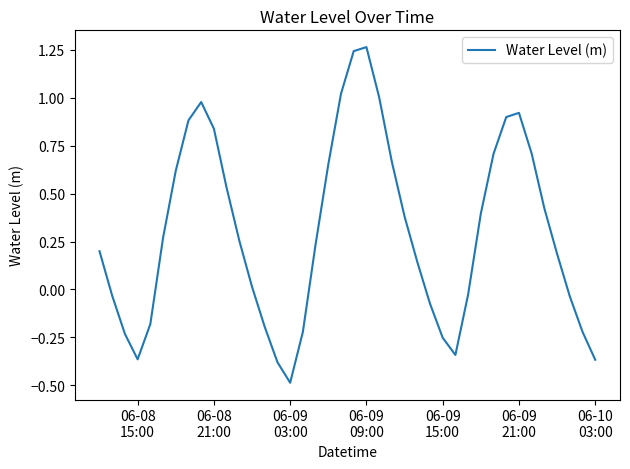

What is the minimum value shown in the chart?

-0.5